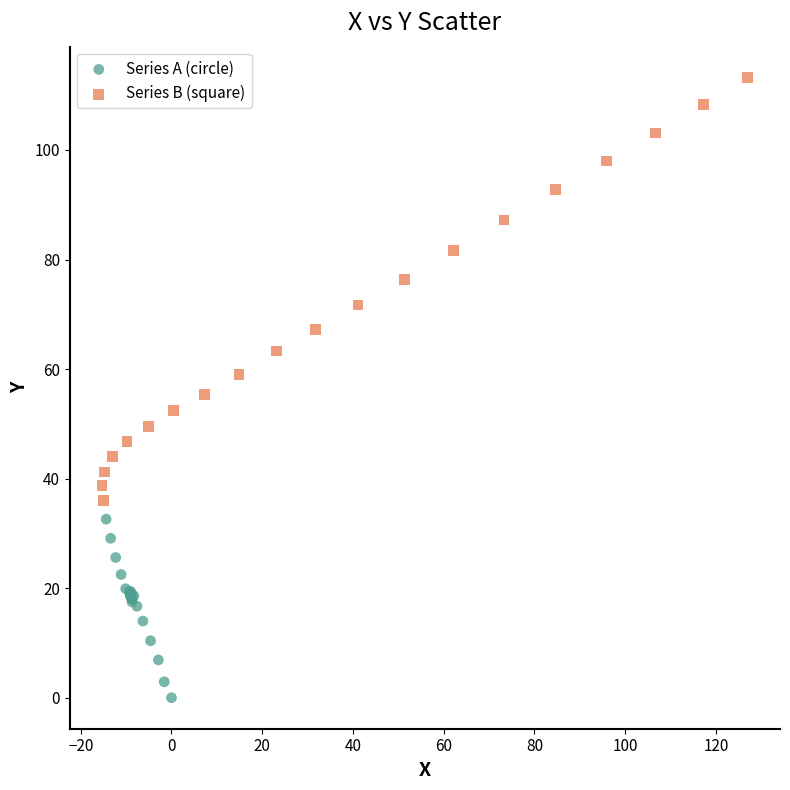

What are all the series names shown in the legend?

Series A (circle), Series B (square)